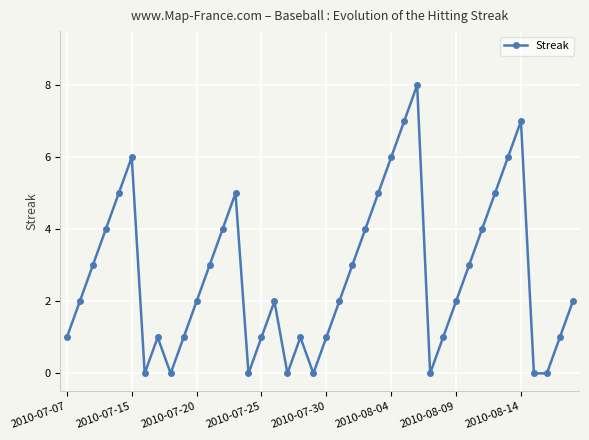

What is the value of the 36th point from the left?

7